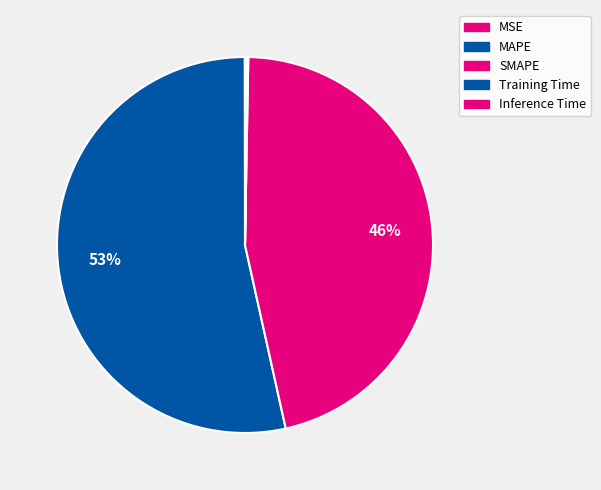

What is the change in value from MSE to MAPE?

+31.2